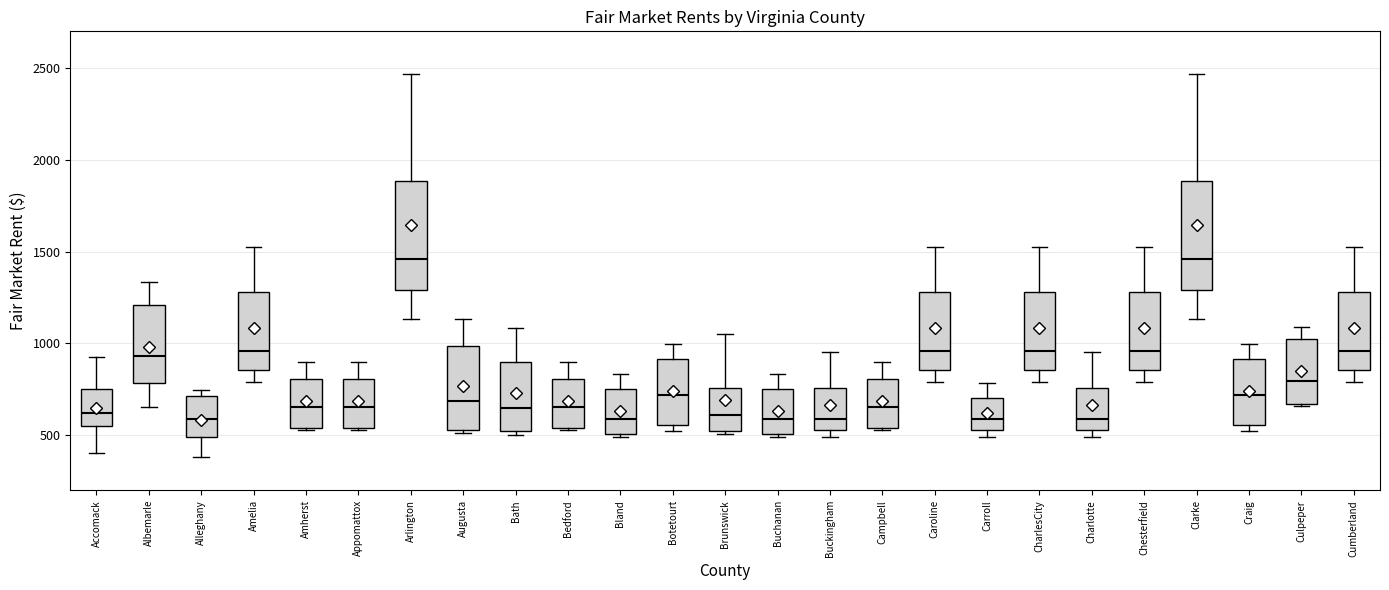

Reading left to right, read every box against the y-axis: the position of its median line, the range the box covers, and the ends of its whiskers. The values are not printed on the chart, so give them approximately, as read against the axis.

Accomack: median 600, box 550 to 750, whiskers 400 to 950
Albemarle: median 950, box 800 to 1200, whiskers 650 to 1350
Alleghany: median 600, box 500 to 700, whiskers 400 to 750
Amelia: median 950, box 850 to 1300, whiskers 800 to 1550
Amherst: median 650, box 550 to 800, whiskers 550 to 900
Appomattox: median 650, box 550 to 800, whiskers 550 to 900
Arlington: median 1450, box 1300 to 1900, whiskers 1150 to 2450
Augusta: median 700, box 550 to 1000, whiskers 500 to 1150
Bath: median 650, box 500 to 900, whiskers 500 (just below the box's lower edge) to 1100
Bedford: median 650, box 550 to 800, whiskers 550 to 900
Bland: median 600, box 500 to 750, whiskers 500 (just below the box's lower edge) to 850
Botetourt: median 700, box 550 to 900, whiskers 500 to 1000
Brunswick: median 600, box 500 to 750, whiskers 500 (just below the box's lower edge) to 1050
Buchanan: median 600, box 500 to 750, whiskers 500 (just below the box's lower edge) to 850
Buckingham: median 600, box 550 to 750, whiskers 500 to 950
Campbell: median 650, box 550 to 800, whiskers 550 to 900
Caroline: median 950, box 850 to 1300, whiskers 800 to 1550
Carroll: median 600, box 550 to 700, whiskers 500 to 800
CharlesCity: median 950, box 850 to 1300, whiskers 800 to 1550
Charlotte: median 600, box 550 to 750, whiskers 500 to 950
Chesterfield: median 950, box 850 to 1300, whiskers 800 to 1550
Clarke: median 1450, box 1300 to 1900, whiskers 1150 to 2450
Craig: median 700, box 550 to 900, whiskers 500 to 1000
Culpeper: median 800, box 650 to 1050, whiskers 650 to 1100
Cumberland: median 950, box 850 to 1300, whiskers 800 to 1550